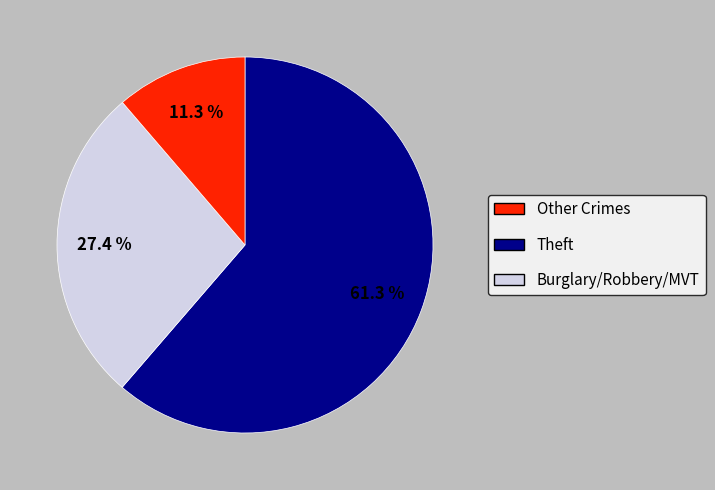

Is there a majority slice in this chart?

Yes